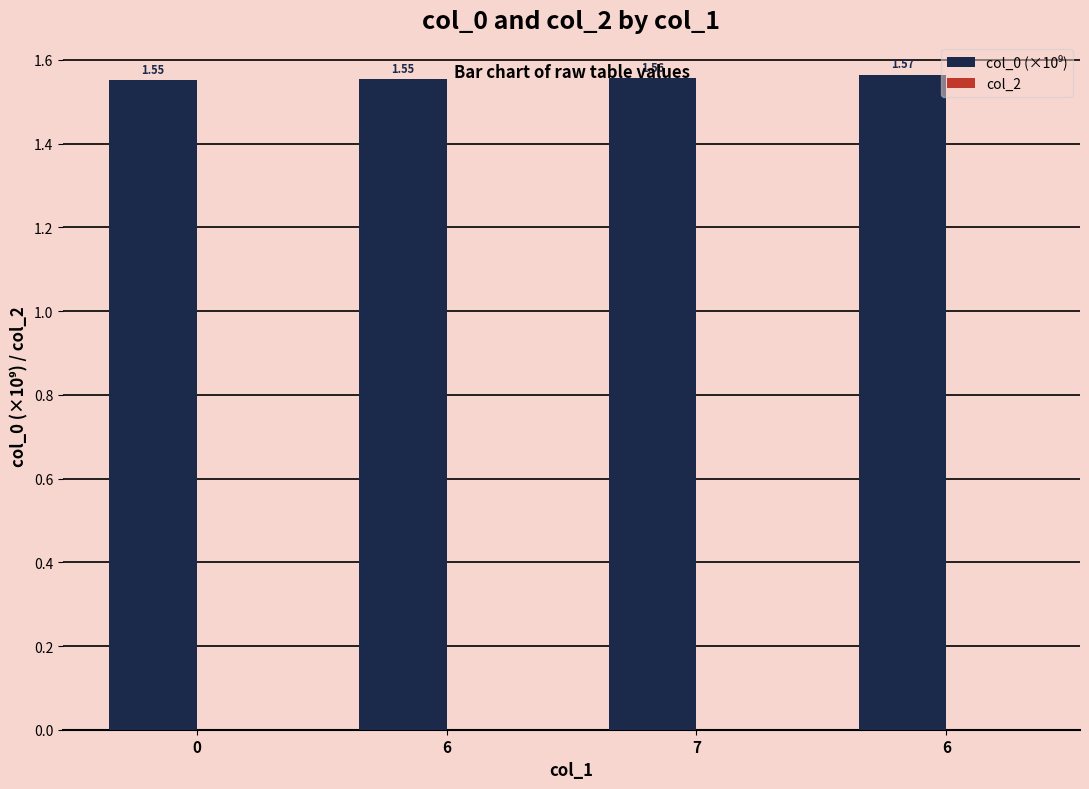

How many data points does each series have?

4